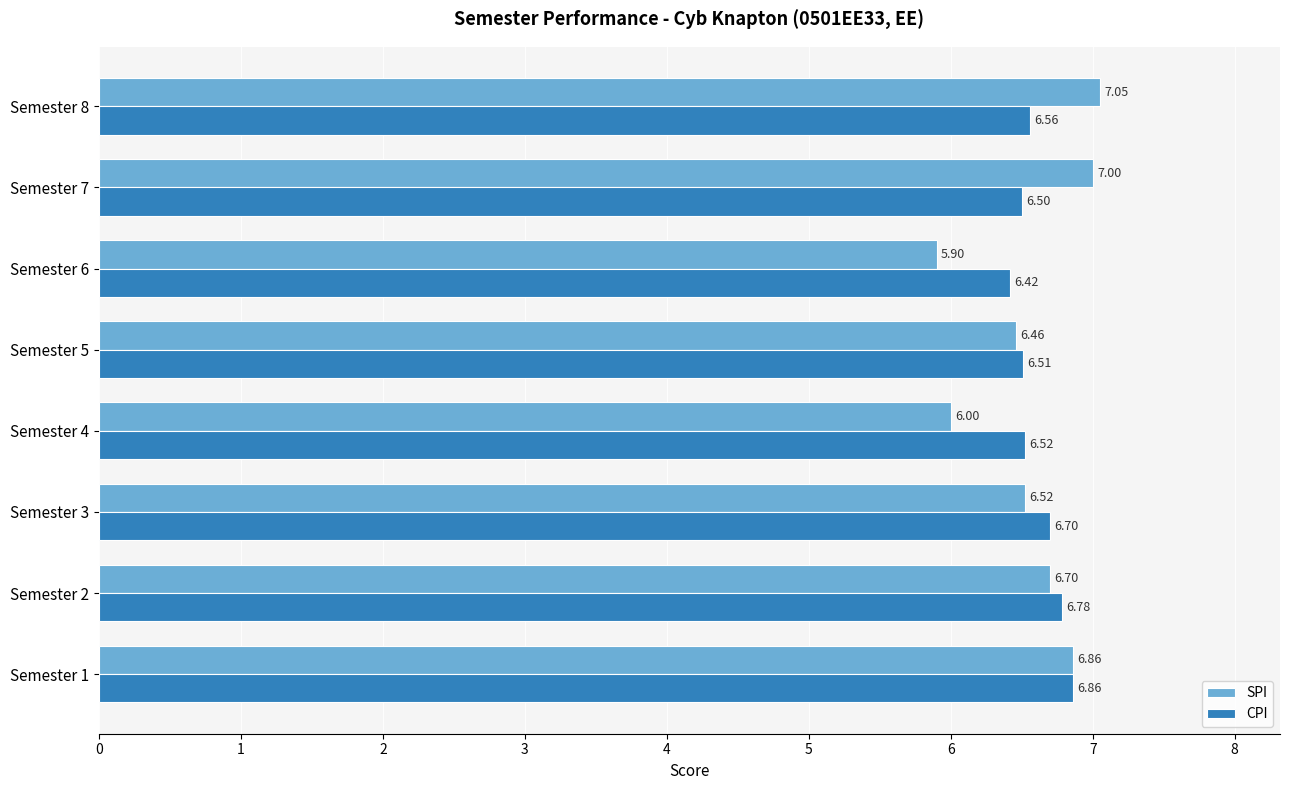

What is the difference between the second highest and second lowest values in the CPI series?

0.3